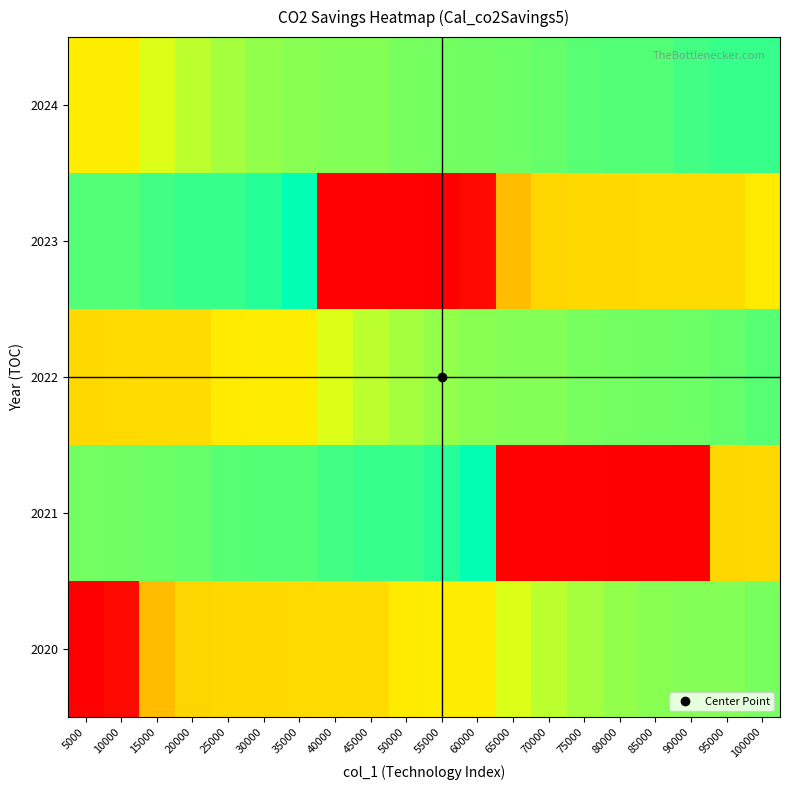

At 5000, list the series in order from smallest to largest.

2020, 2022, 2024, 2021, 2023